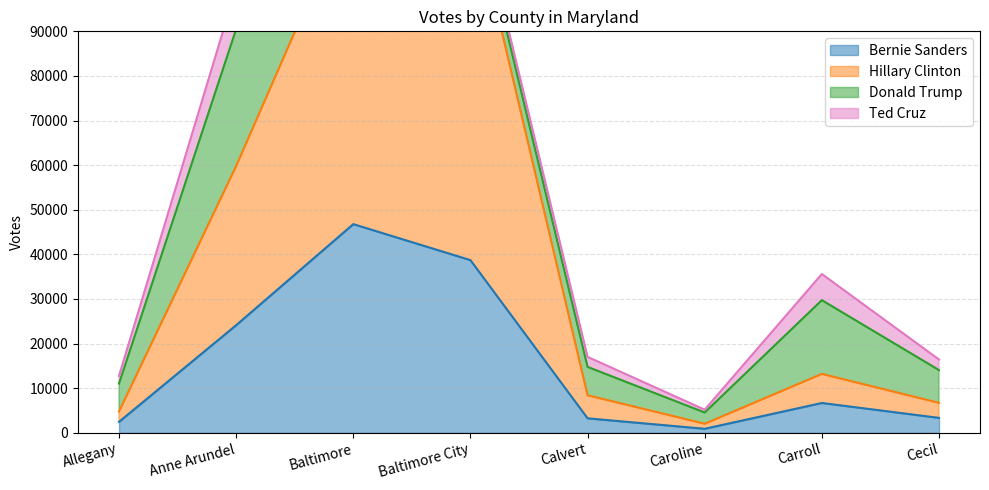

The Bernie Sanders series shows 31390 at Baltimore. True or false?

False